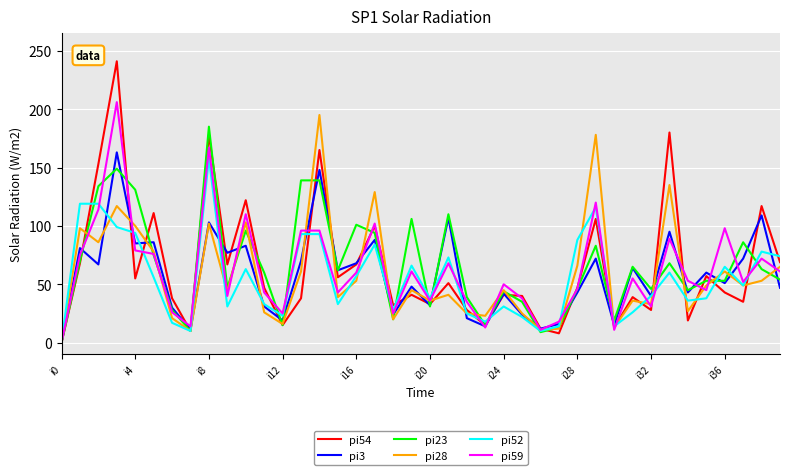

What is the maximum value for pi3?

163